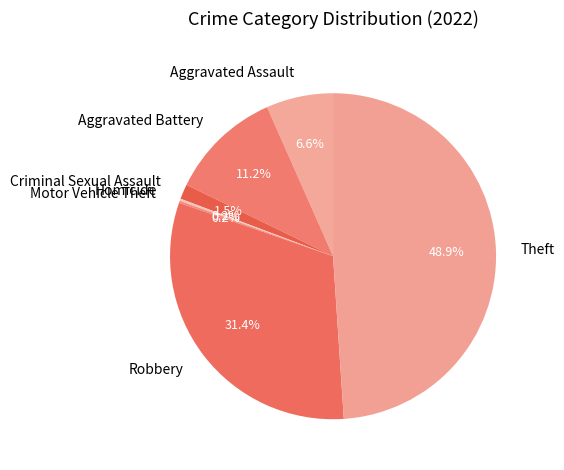

Does any single category account for the majority?

No